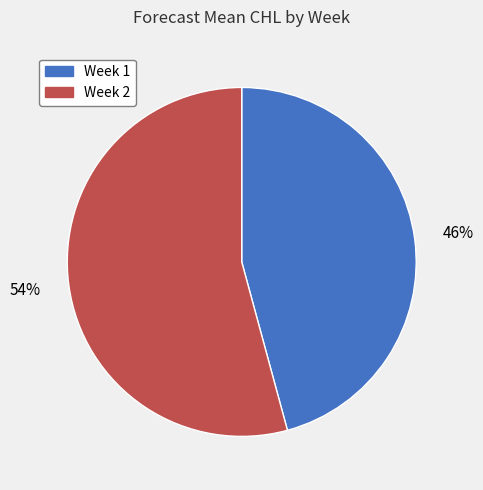

Does Week 1 account for over 50% of the chart?

No